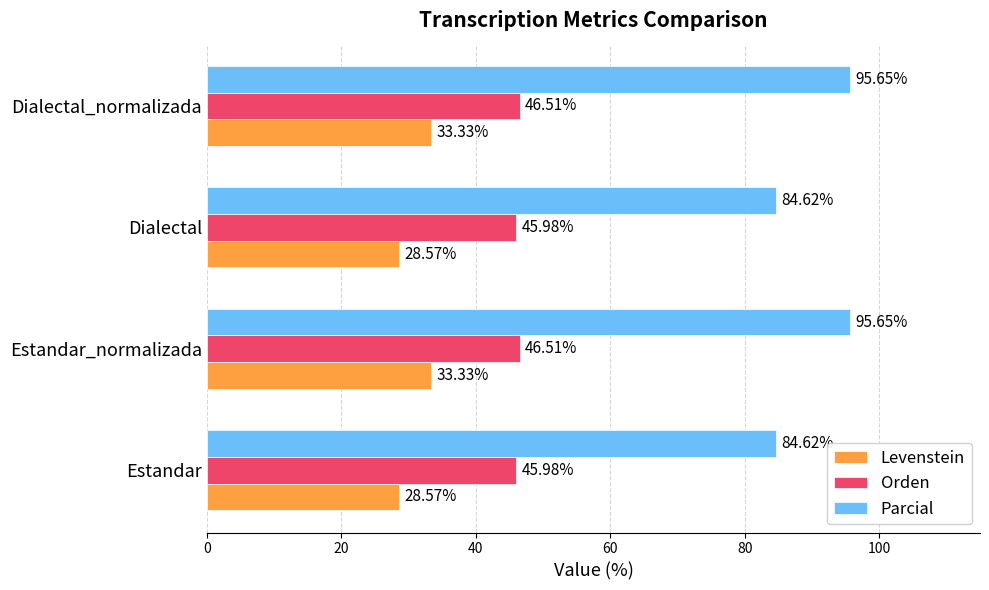

Which series has the largest total across all categories?

Parcial